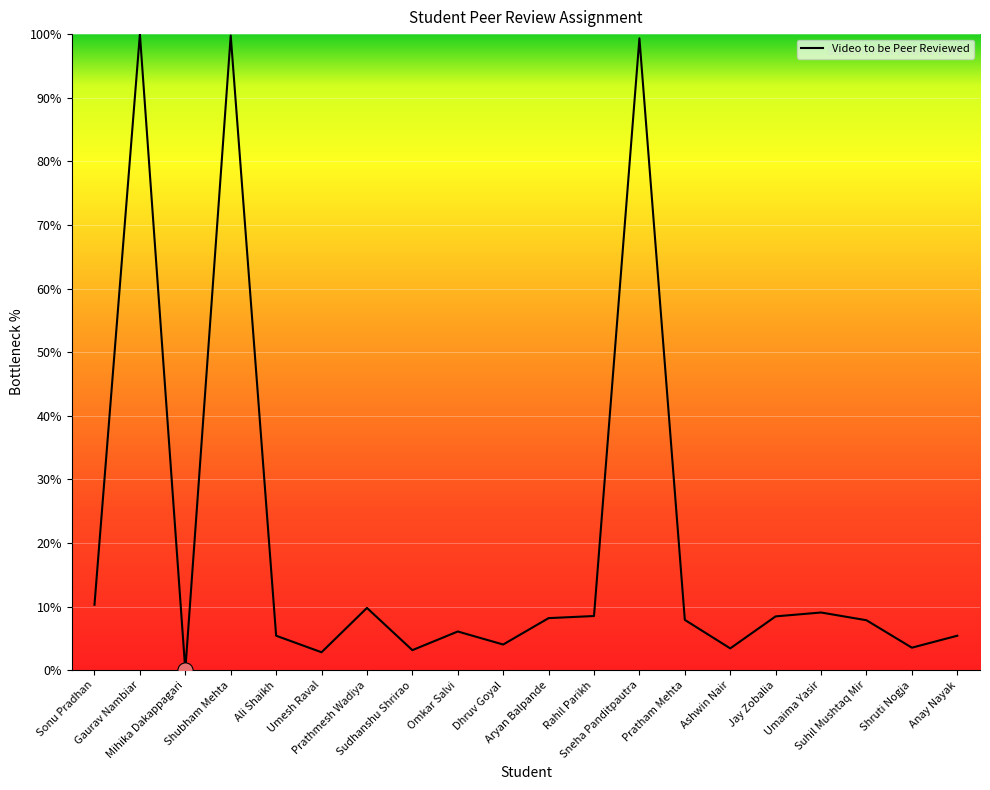

Between Umesh Raval and Pratham Mehta, which is larger?

Pratham Mehta